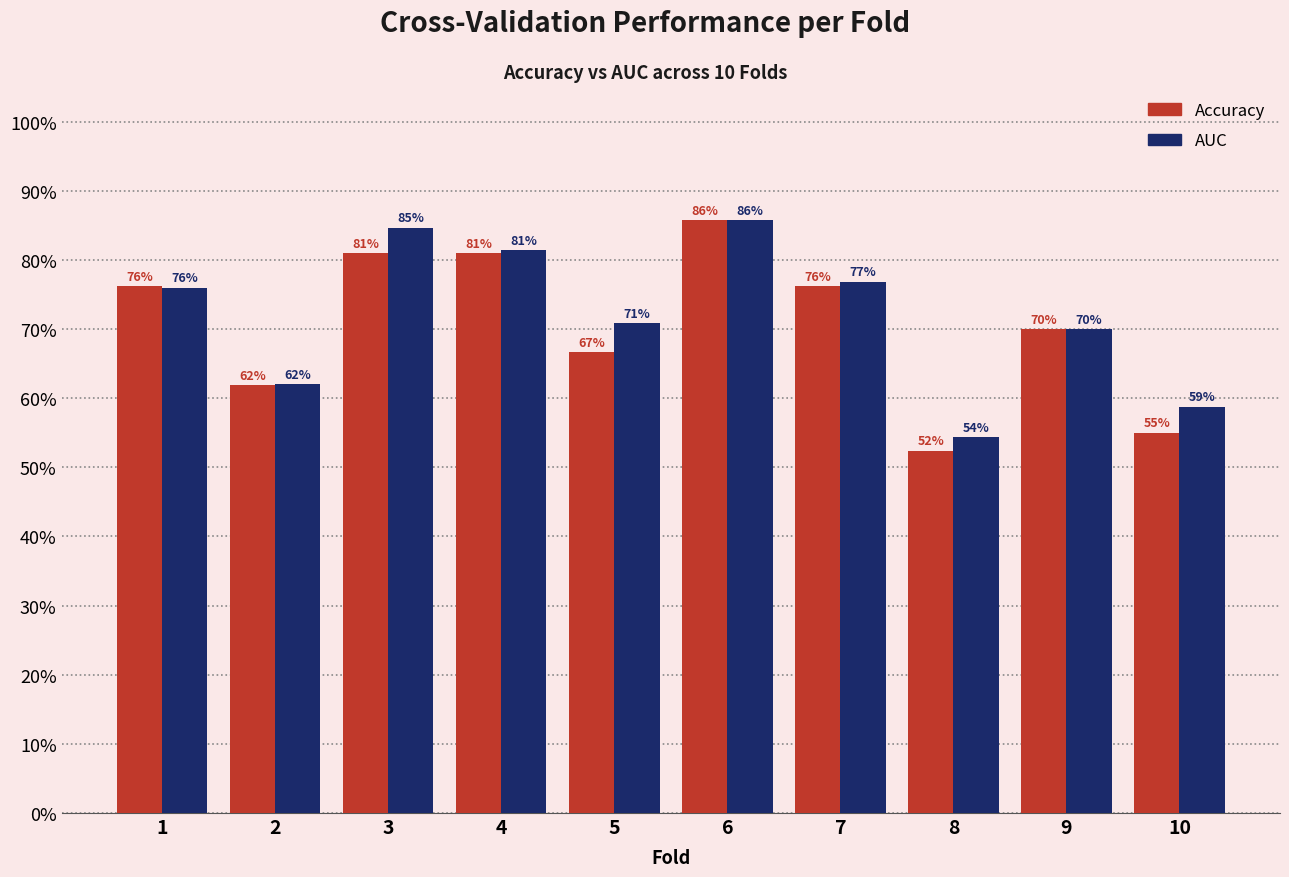

Is it true that accuracy equals 1.2 at 9?

False